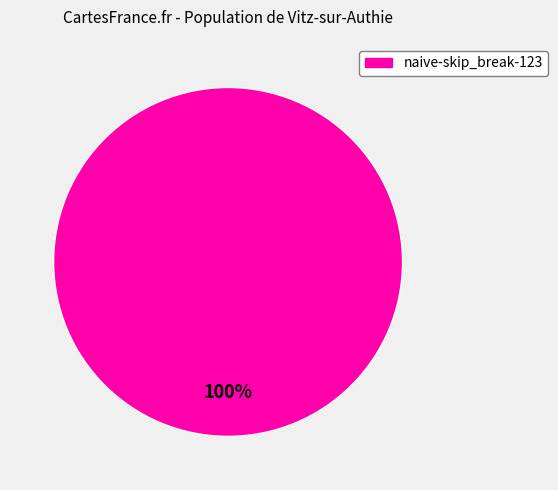

Is there a majority slice in this chart?

Yes